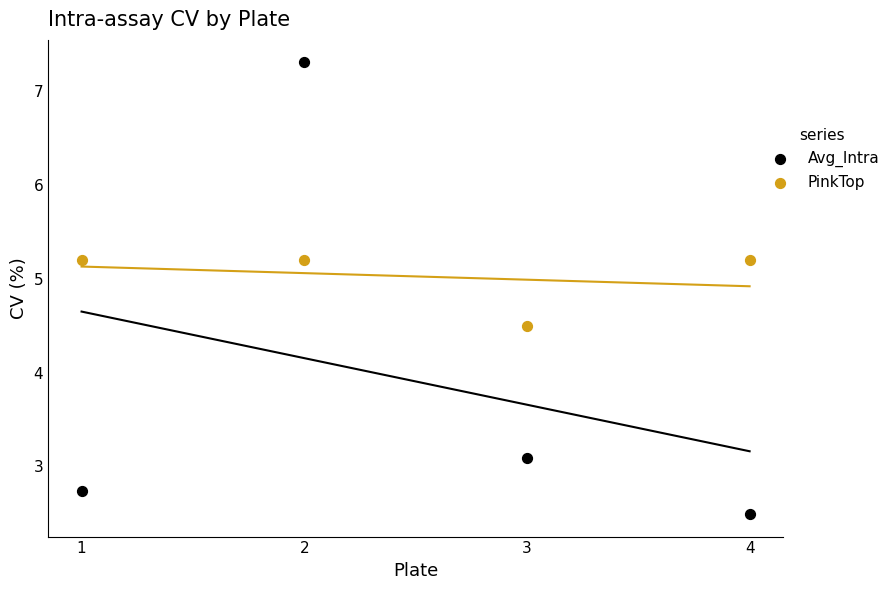

Across all data points, what is the range of Y values (max minus min)?

4.8